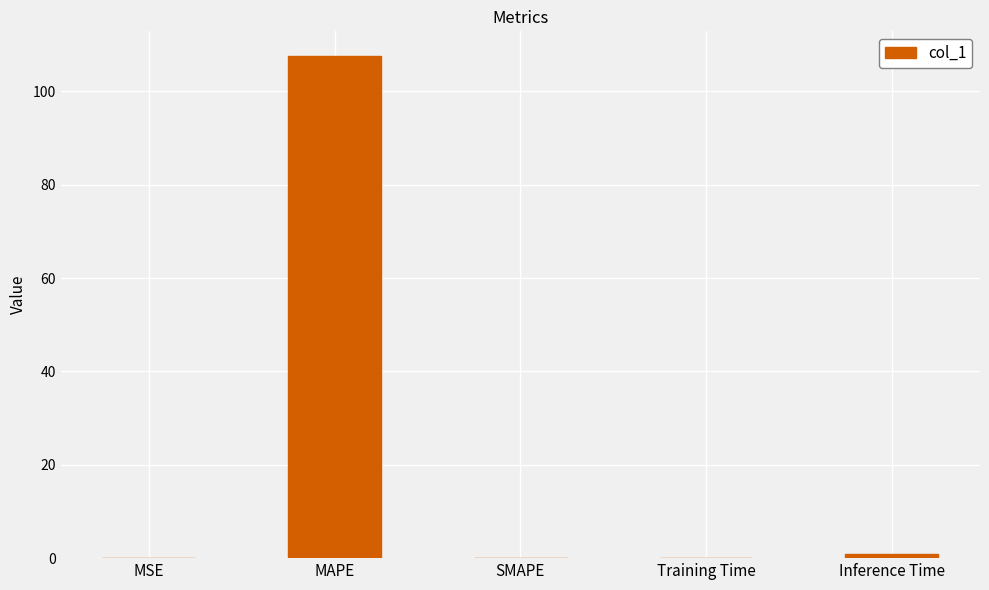

Which label corresponds to the largest value in the chart?

MAPE